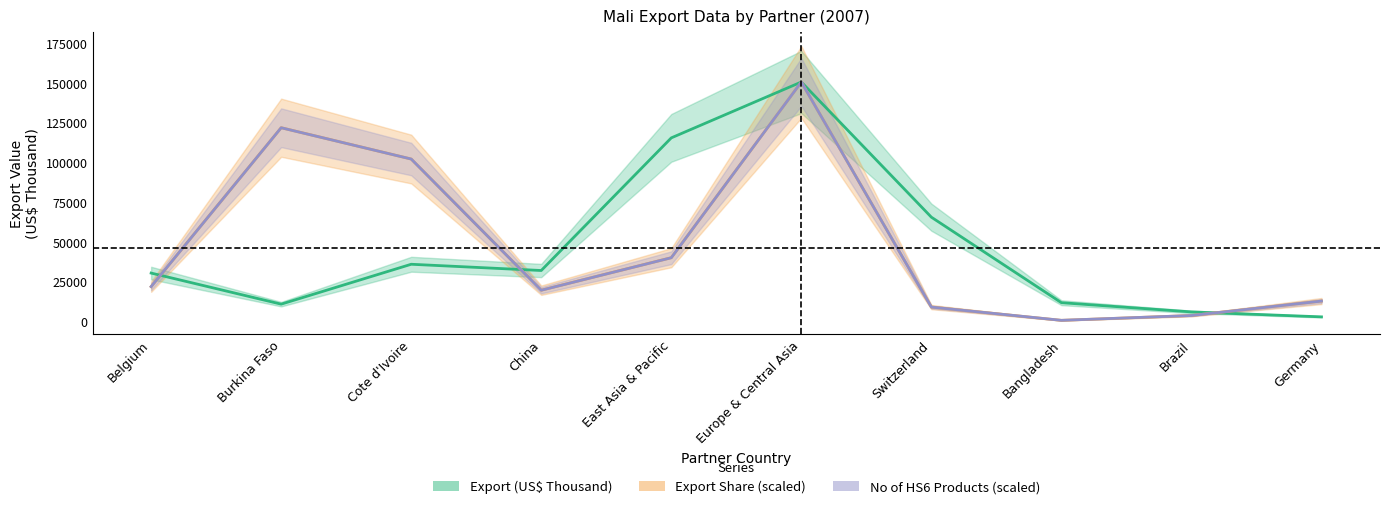

Is this an area chart (filled region under the line)?

No